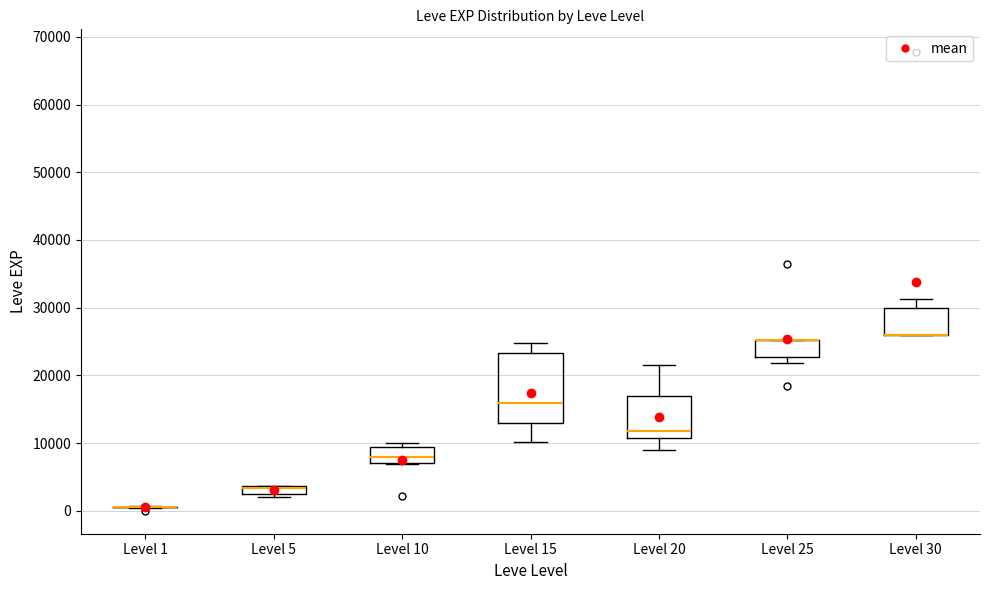

Comparing the boxes themselves (not the whiskers), which one is the tallest?

Level 15